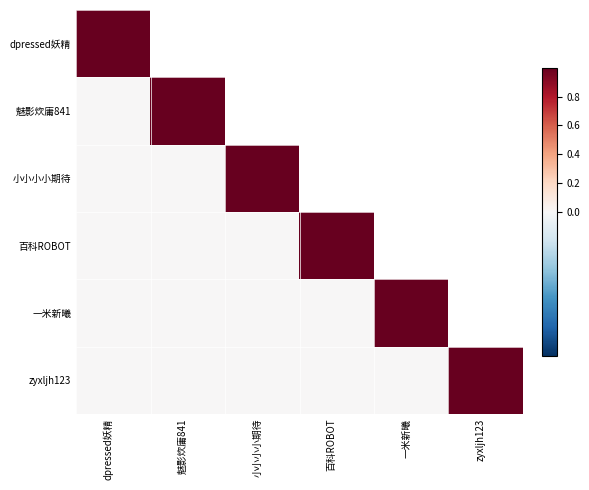

Between dpressed妖精 and 小小小小期待, which is larger?

小小小小期待